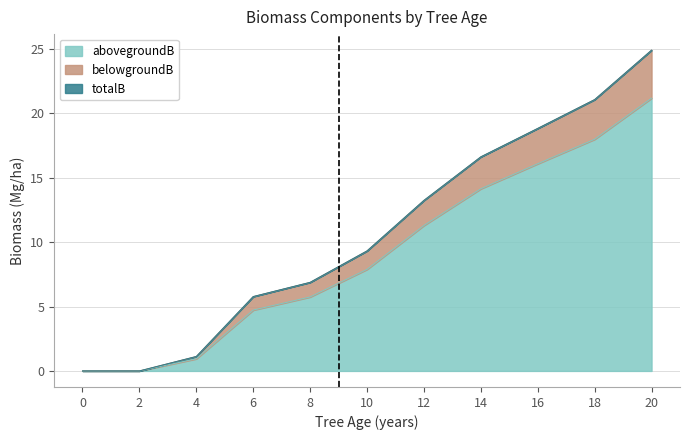

At how many categories does at least one series exceed 12?

5